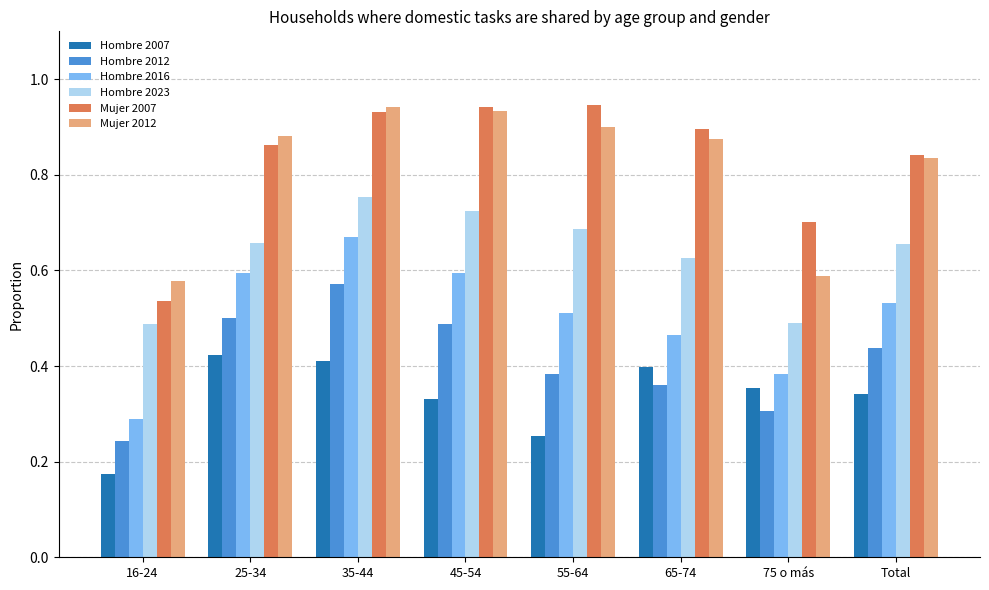

Which category has the lowest value in the Hombre 2012 series?

16-24